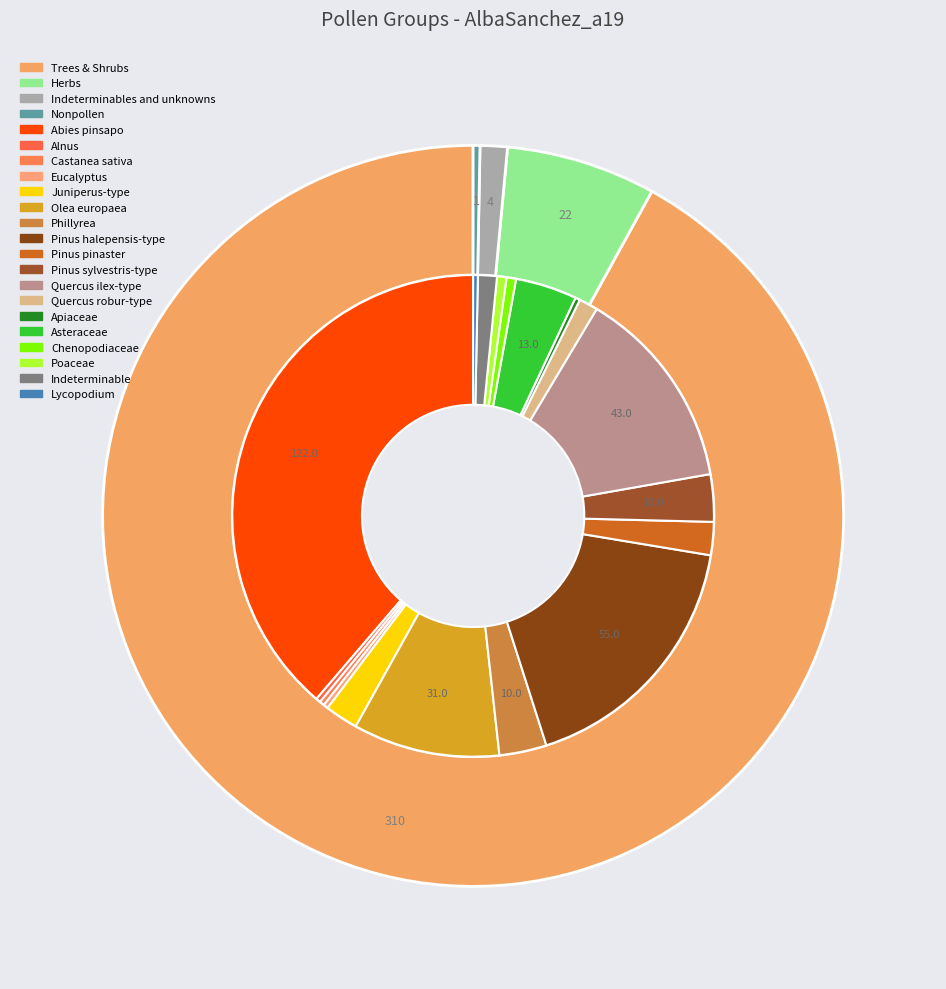

The INUN slice represents 1% of the pie. True or false?

True